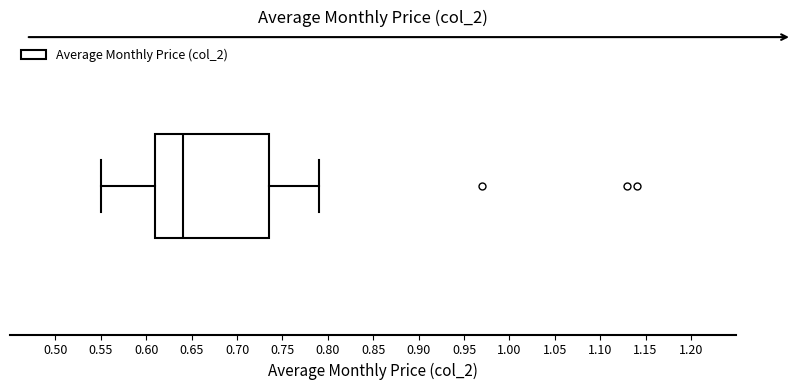

Transcribe this box plot: give where the median line is, the range the box spans, and where the two whiskers end, as read against the x-axis. The values are not printed on the chart, so give them approximately, as read against the axis.

median 0.640, box 0.610 to 0.735, whiskers 0.550 to 0.790